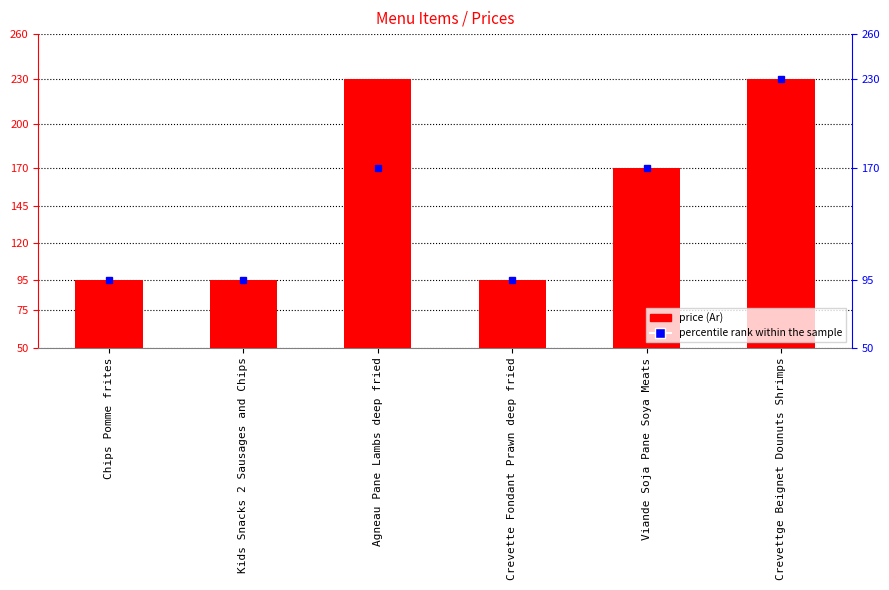

Is it true that Price equals 30 at Chips Pomme frites?

False